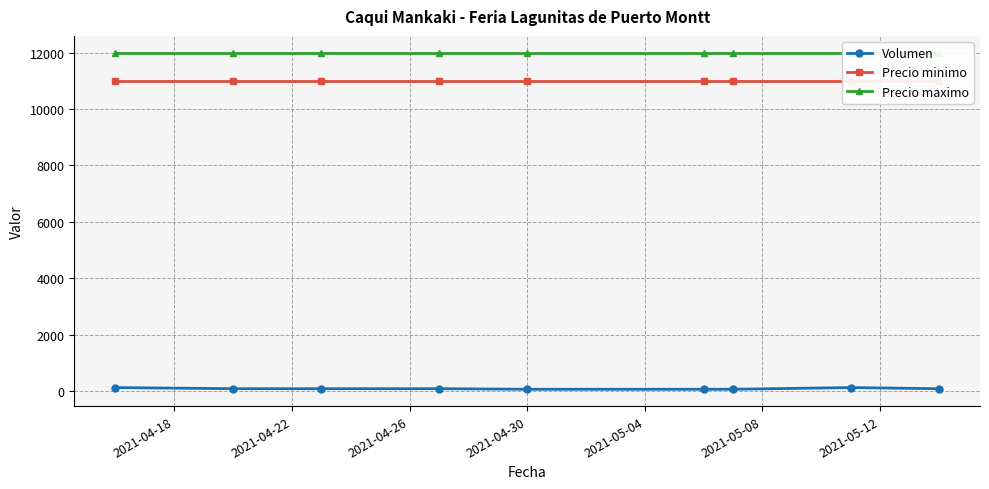

Does the chart have visible grid lines?

Yes